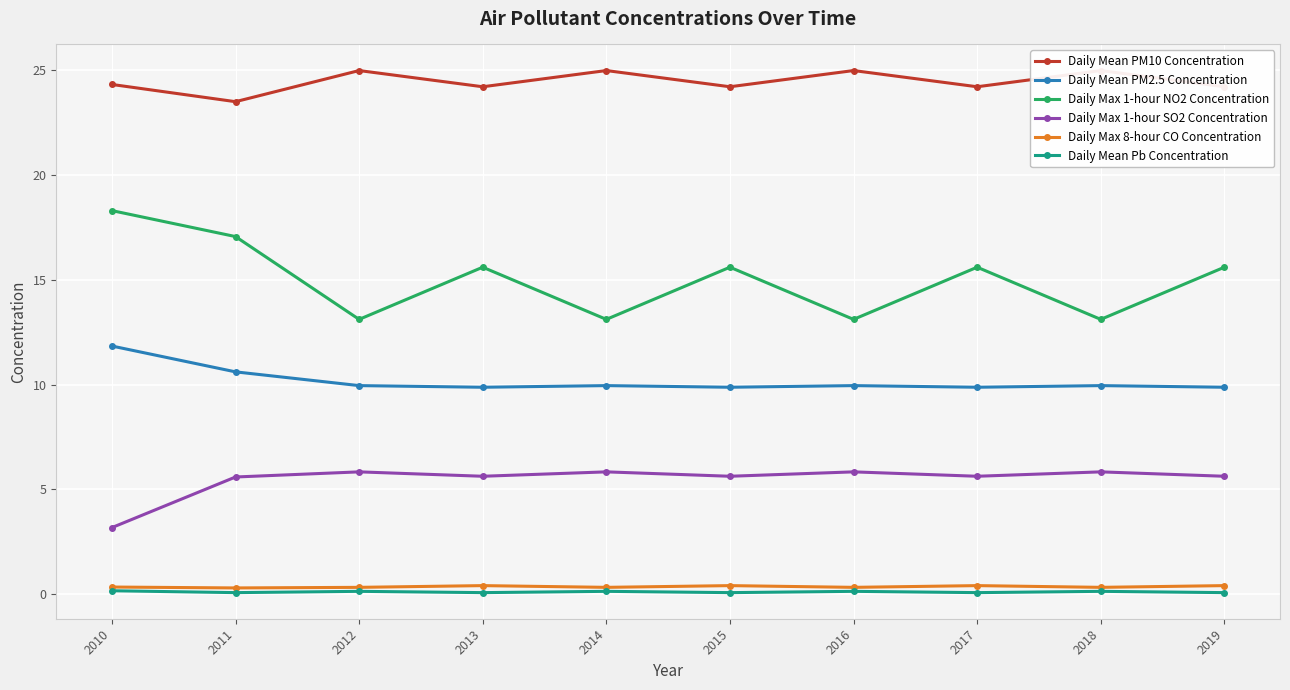

What is the difference between the highest and lowest values at 2014?

24.9